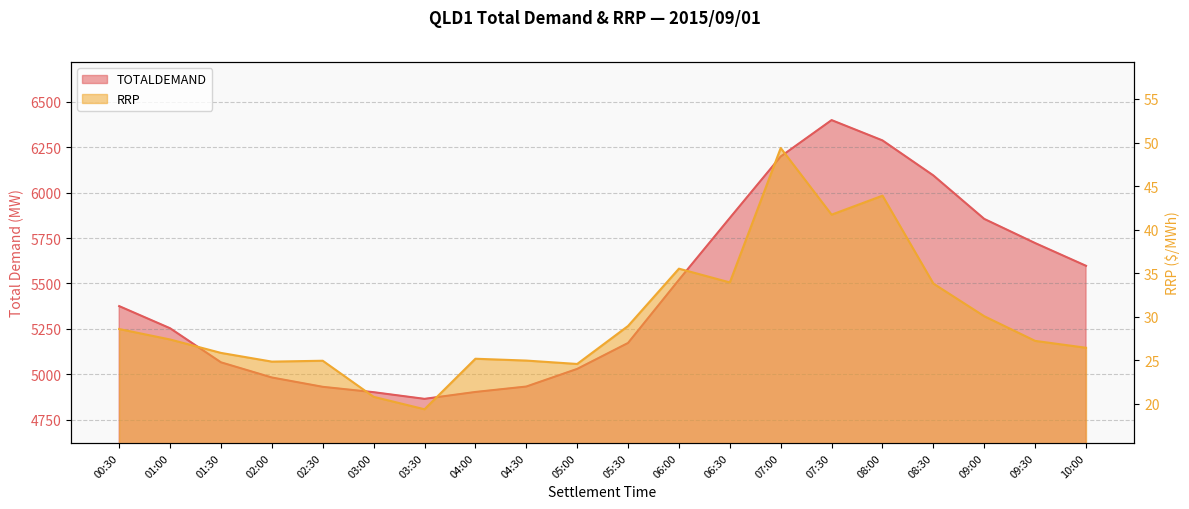

True or false: RRP has more than 1 interior local peaks.

True